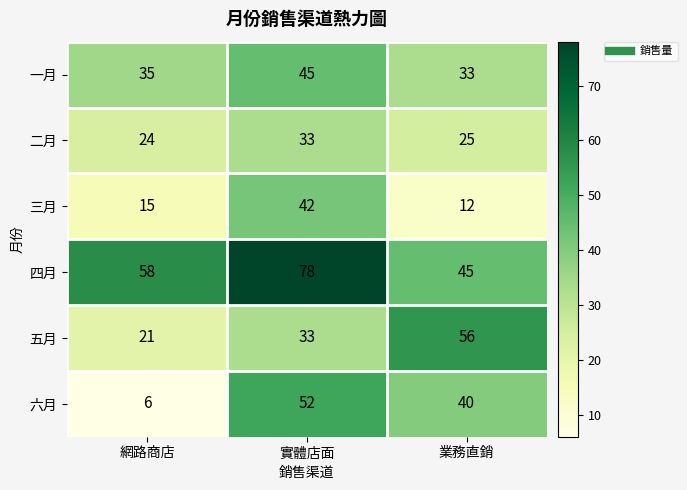

Rank the series at 網路商店 from lowest to highest value.

六月, 三月, 五月, 二月, 一月, 四月